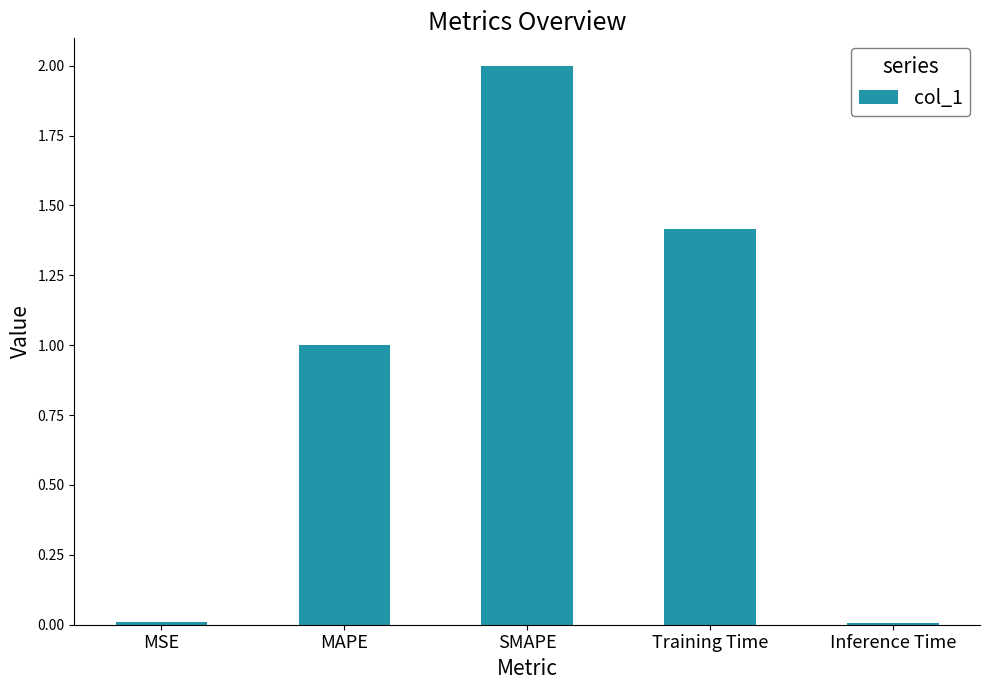

What is the label of the 1st bar from the left?

MSE